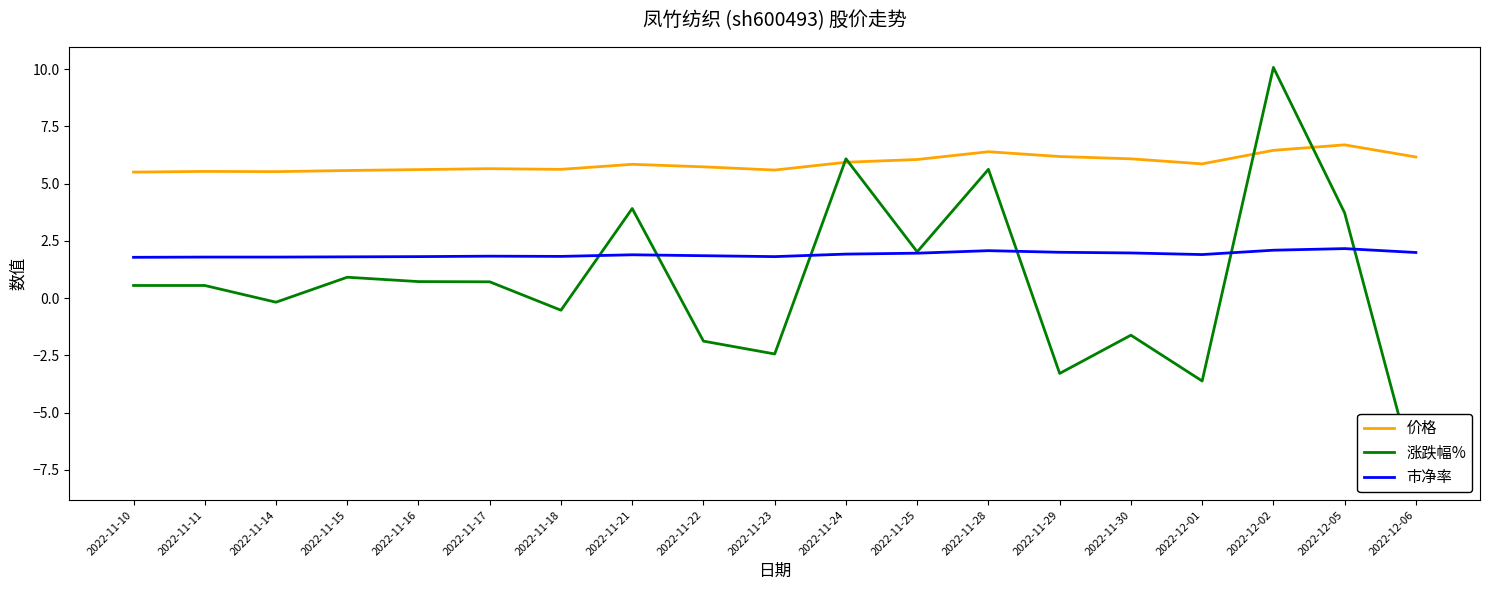

Is this an area chart (filled region under the line)?

No